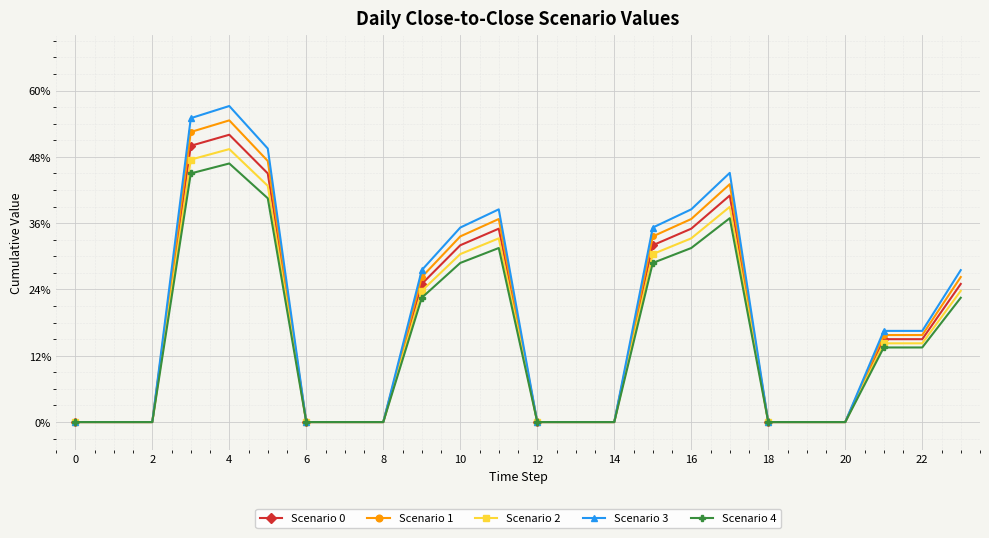

Is this an area chart (filled region under the line)?

No